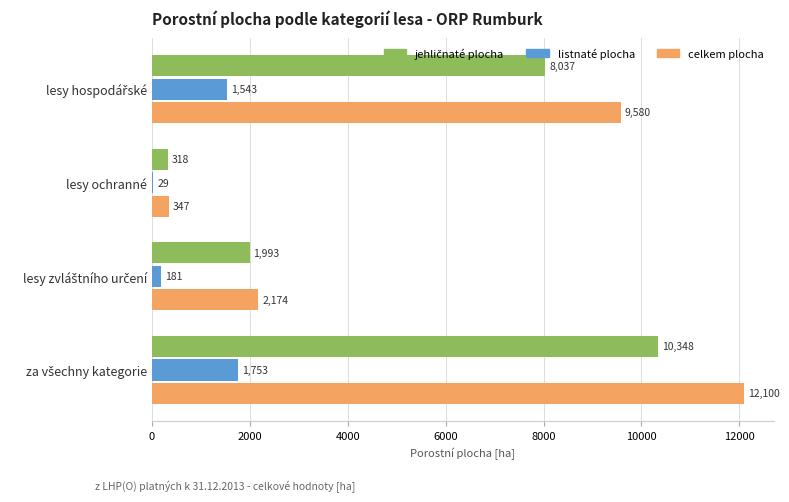

The celkem plocha series shows 346.9 at lesy ochranné. True or false?

True